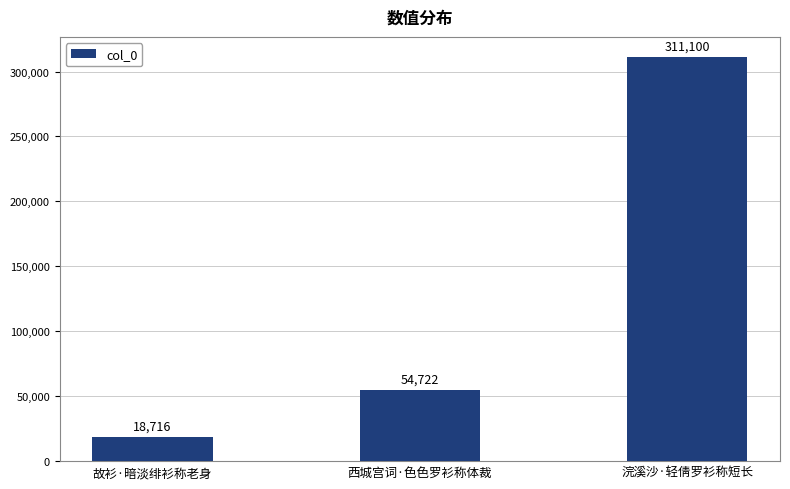

What position from the left is 故衫·暗淡绯衫称老身?

1